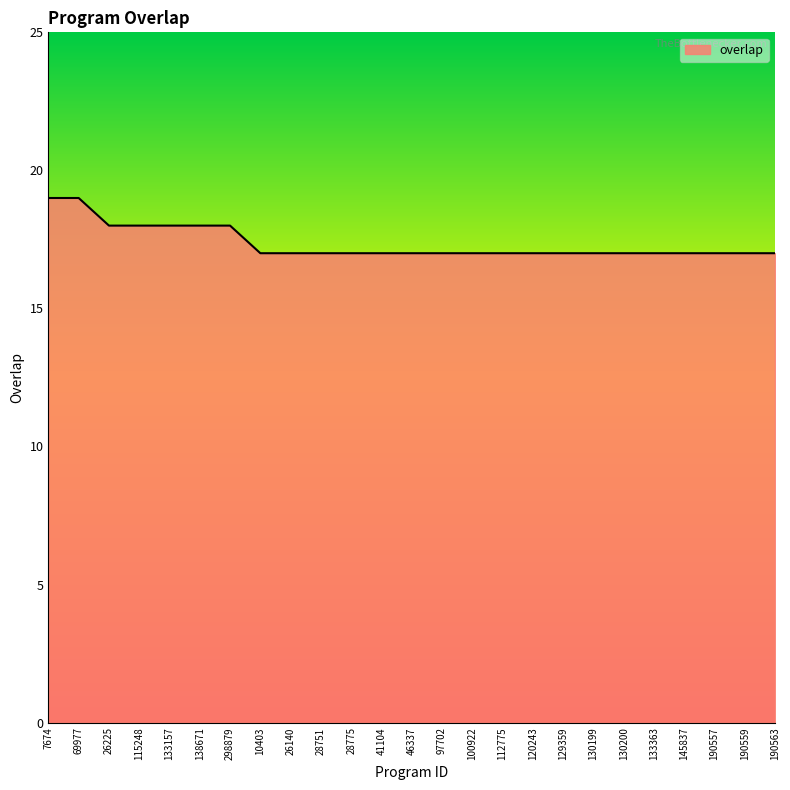

How many values are between 17 and 18?

23